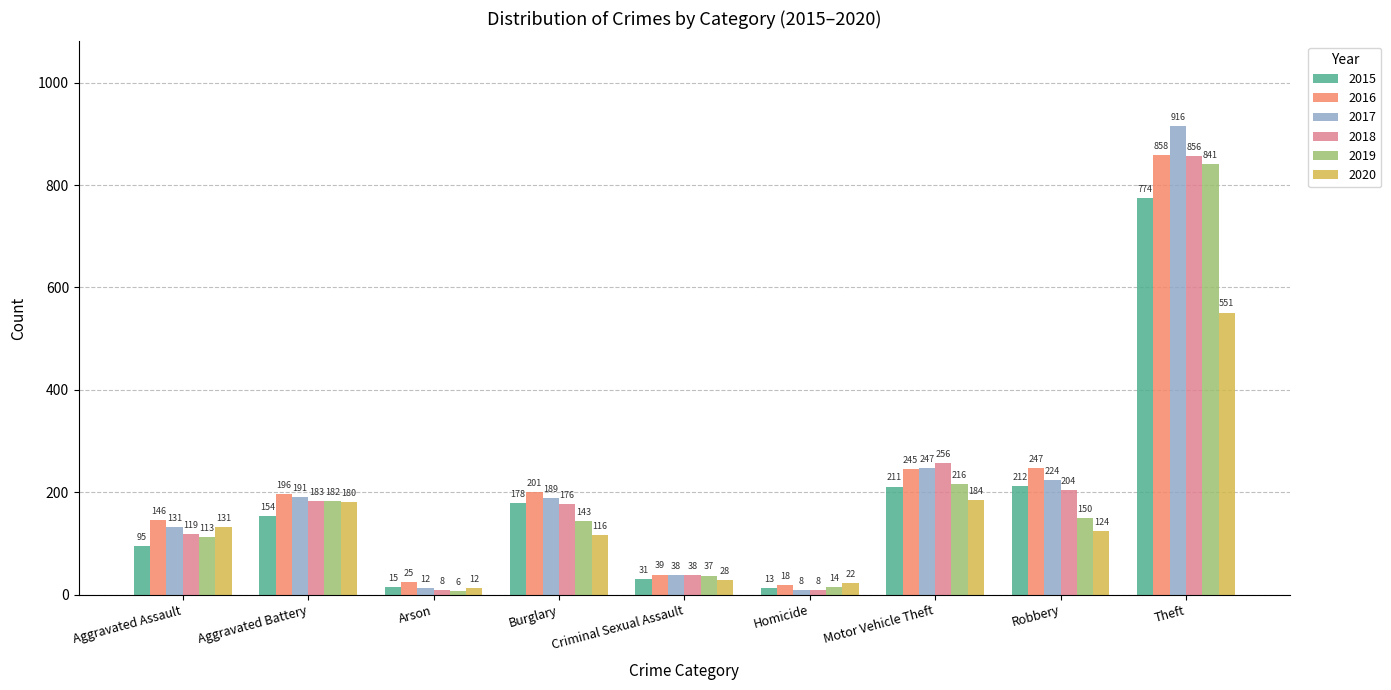

The 2016 series shows 245 at Motor Vehicle Theft. True or false?

True